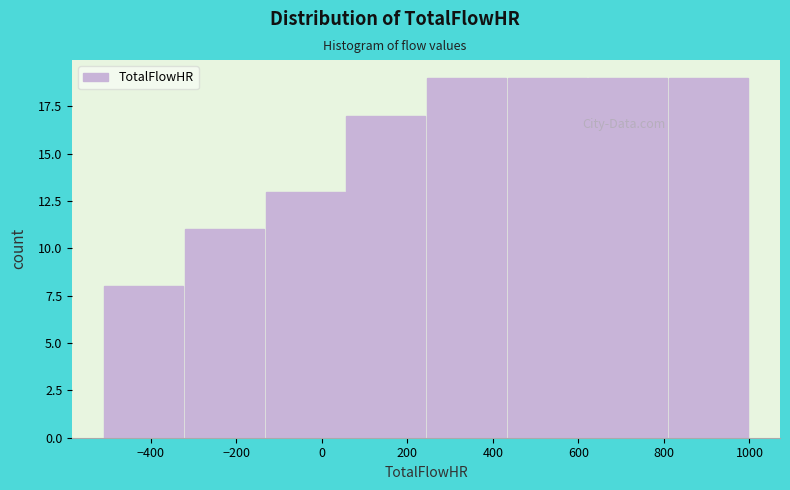

How tall is the bar that spans -500 to -320 on the x-axis? Neither the bar edges nor the heights are printed on the chart, so give them approximately, as read against the axes.

8